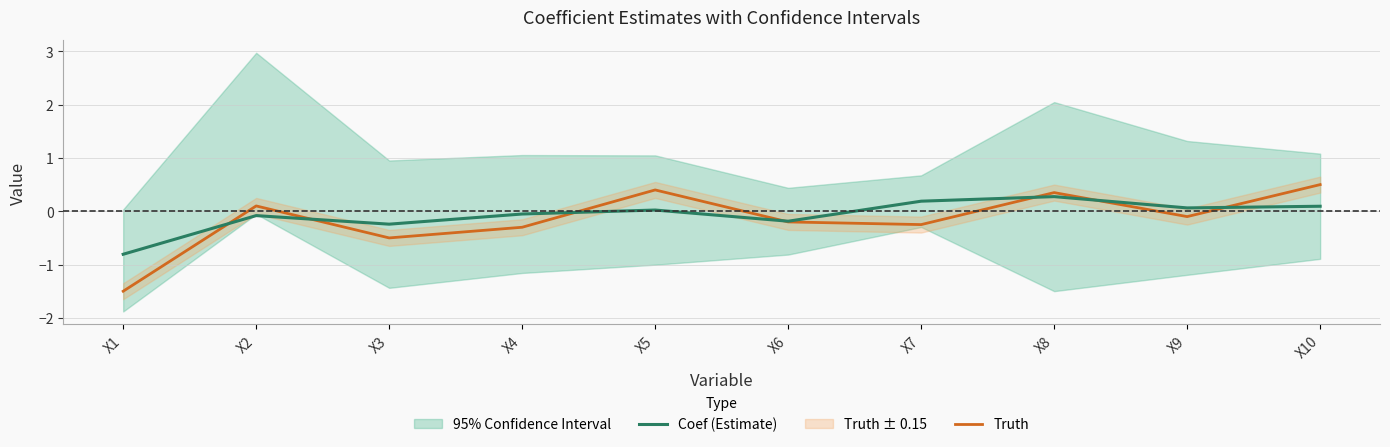

Is this an area chart (filled region under the line)?

No